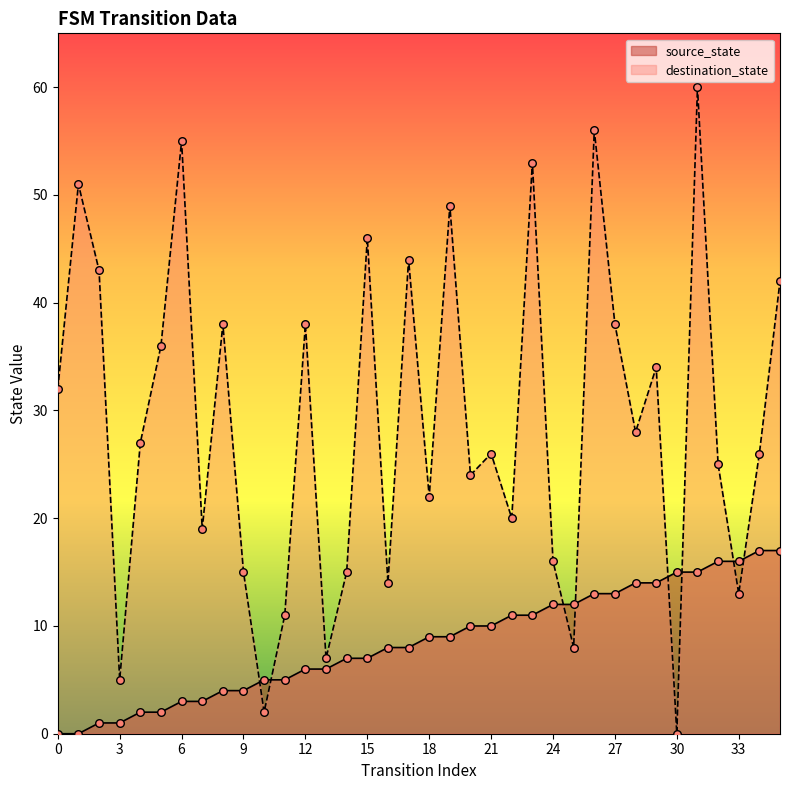

At how many categories does at least one series exceed 30?

16